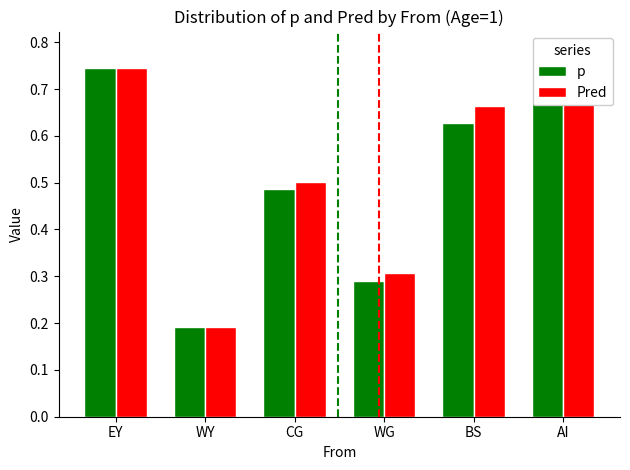

The p series shows 0.3 at BS. True or false?

False